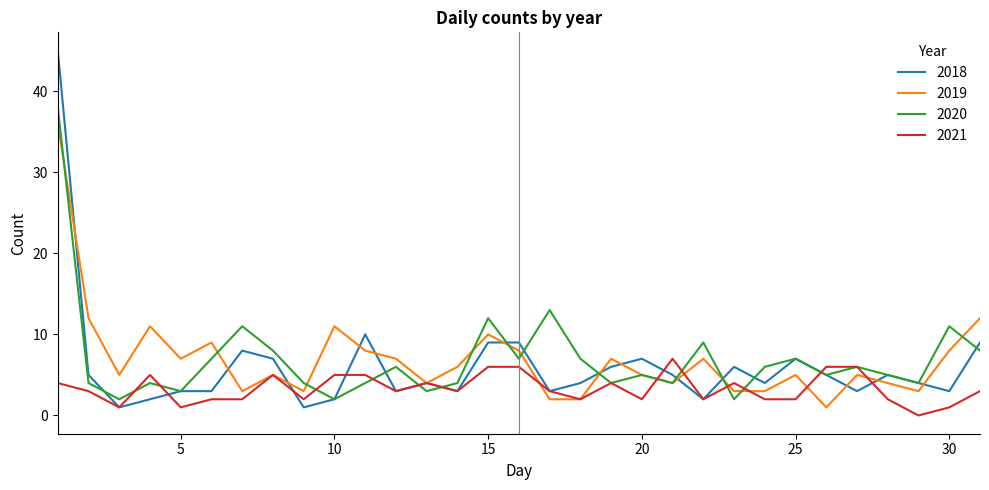

Which series has the largest range (max minus min)?

2018